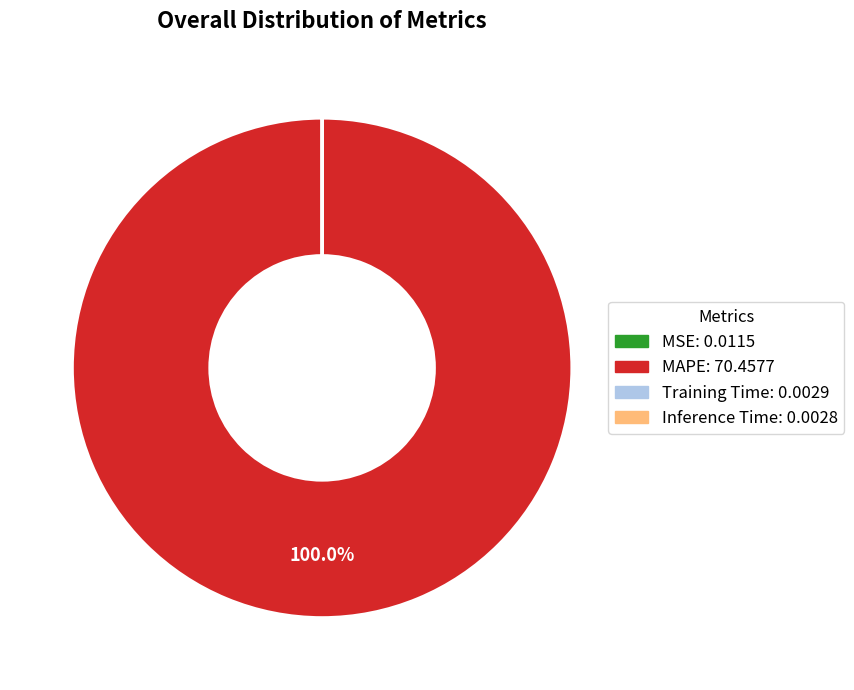

What is the majority slice?

MAPE